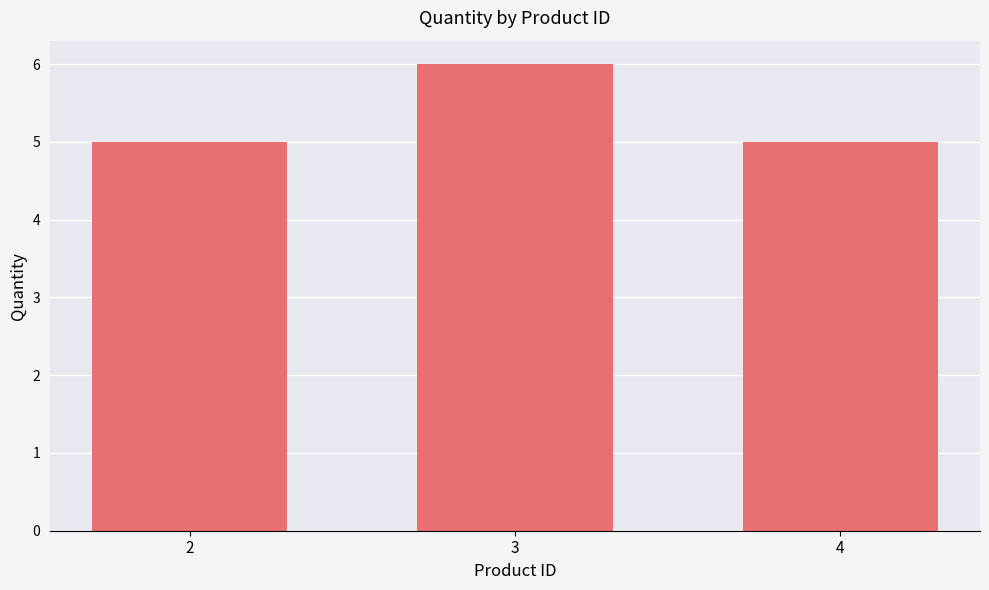

What is the sum of all values?

16